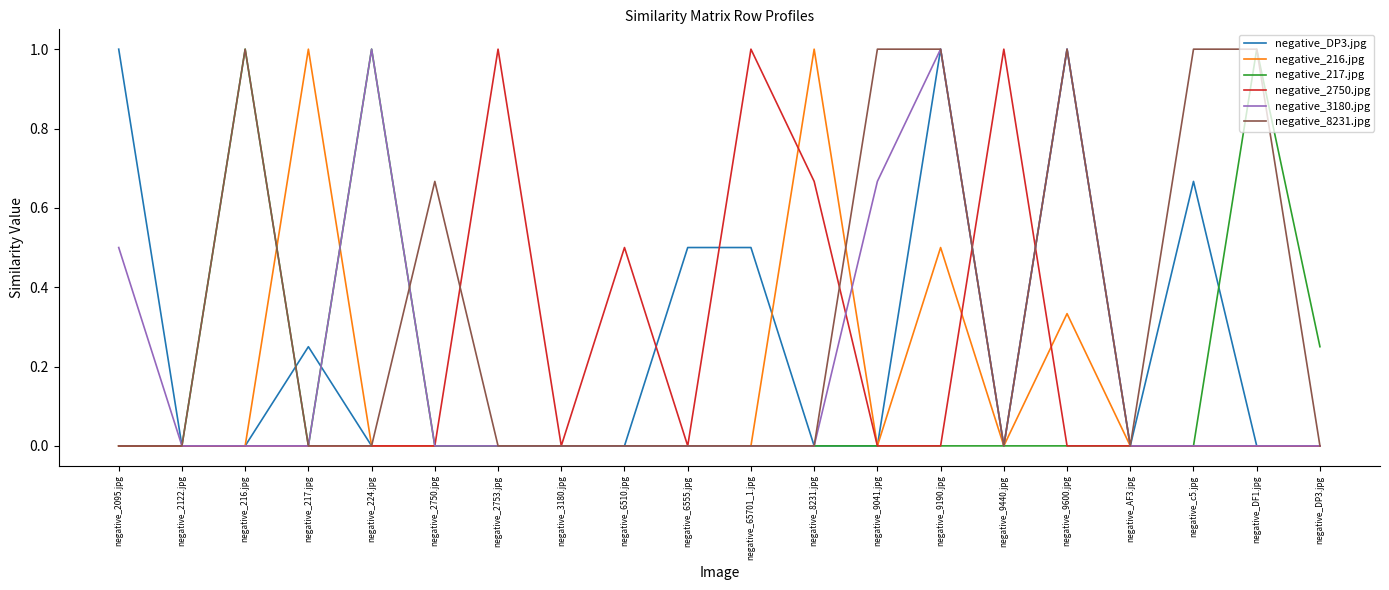

In negative_3180.jpg, how many points are higher than both neighbors (excluding endpoints)?

3